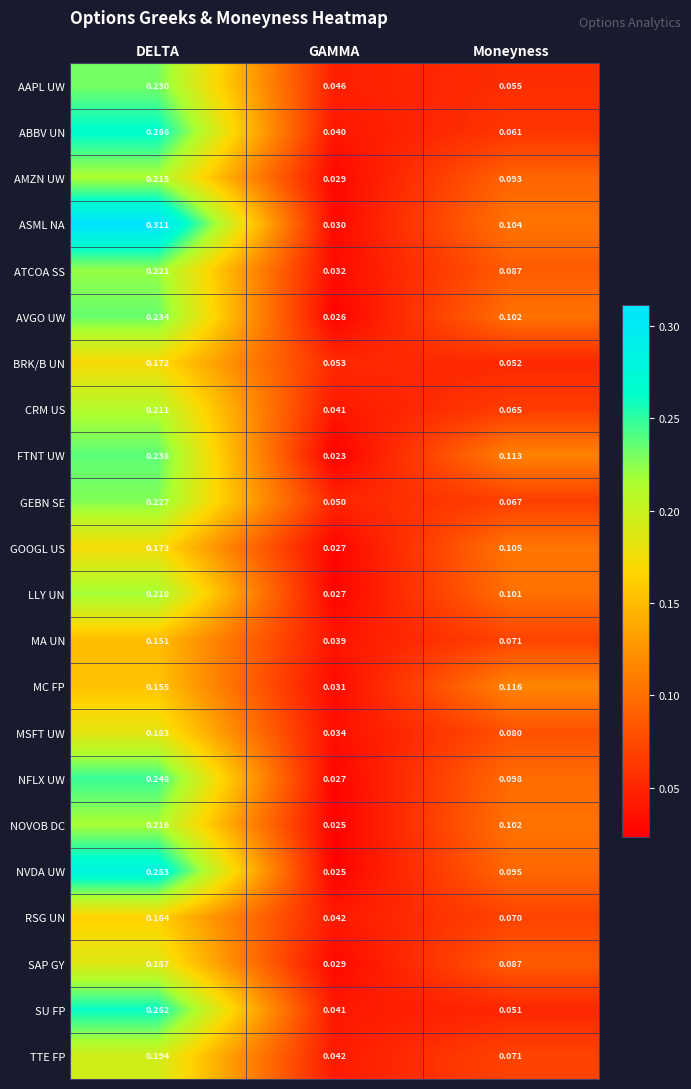

What is the total value across all series at GAMMA?

0.8